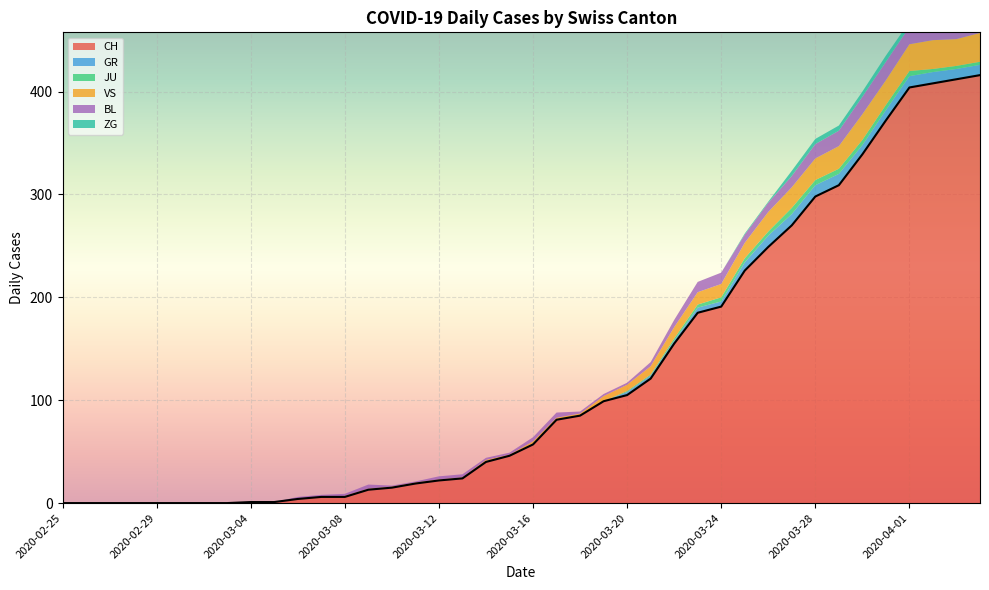

Which series changed the most between 2020-03-04 and 2020-03-30?

CH